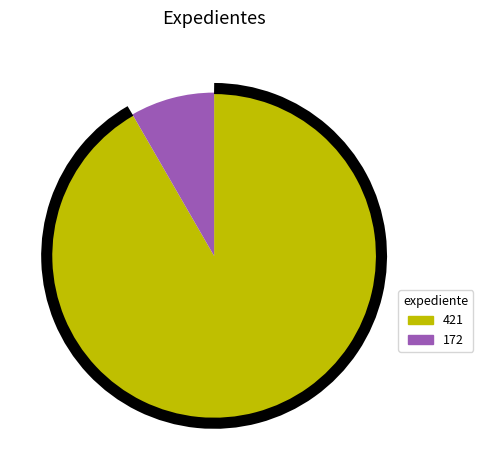

True or false: 421 accounts for 92% of the total.

True